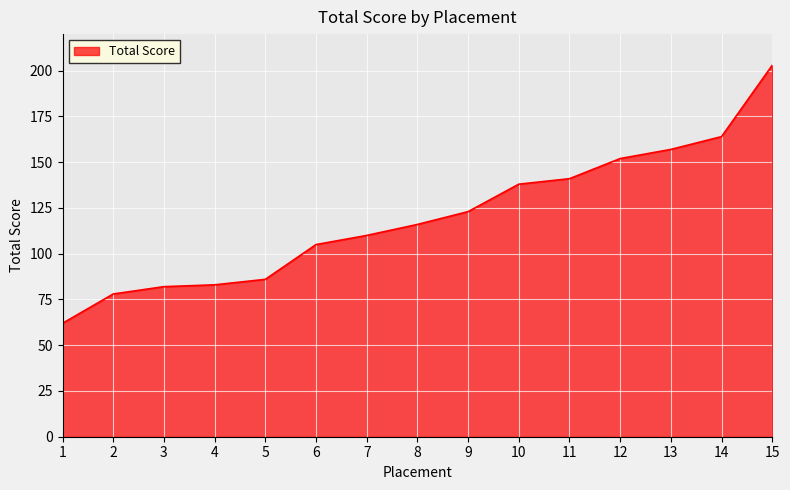

Is it true that the value at 3 is 125?

False